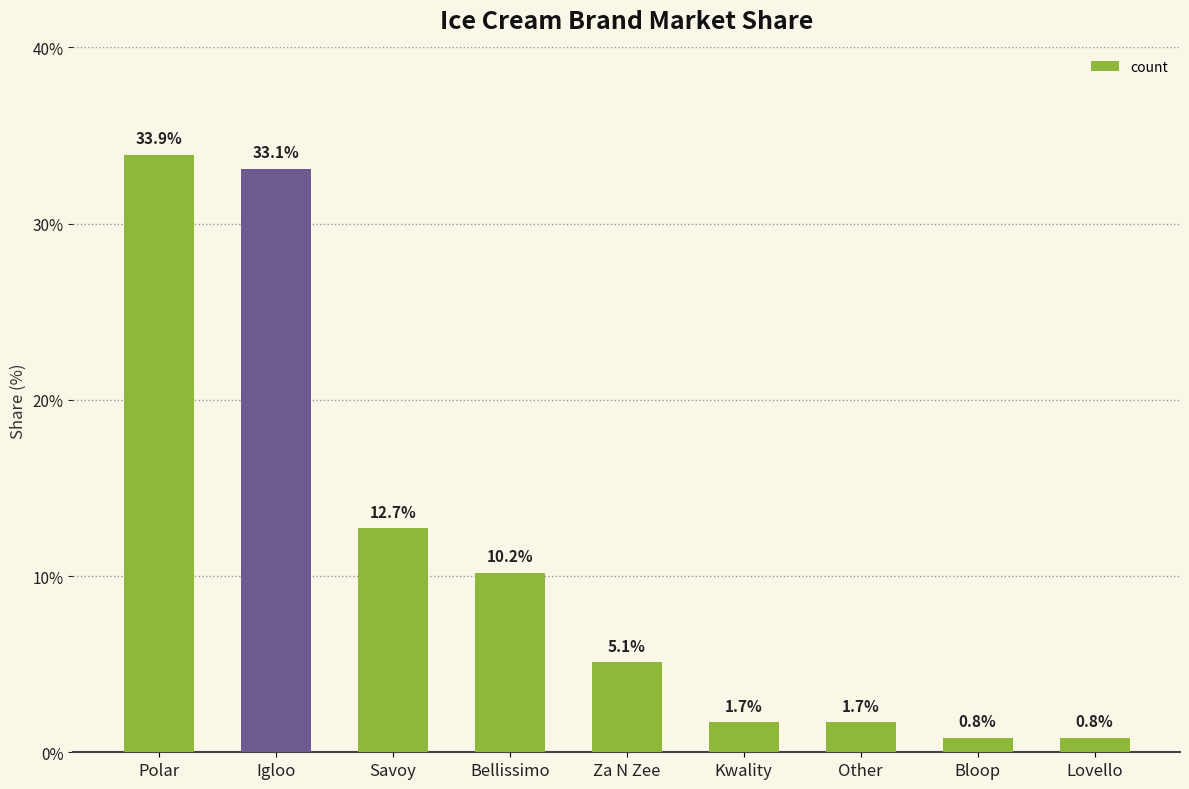

The chart shows a value of 33.1 at Igloo. True or false?

True